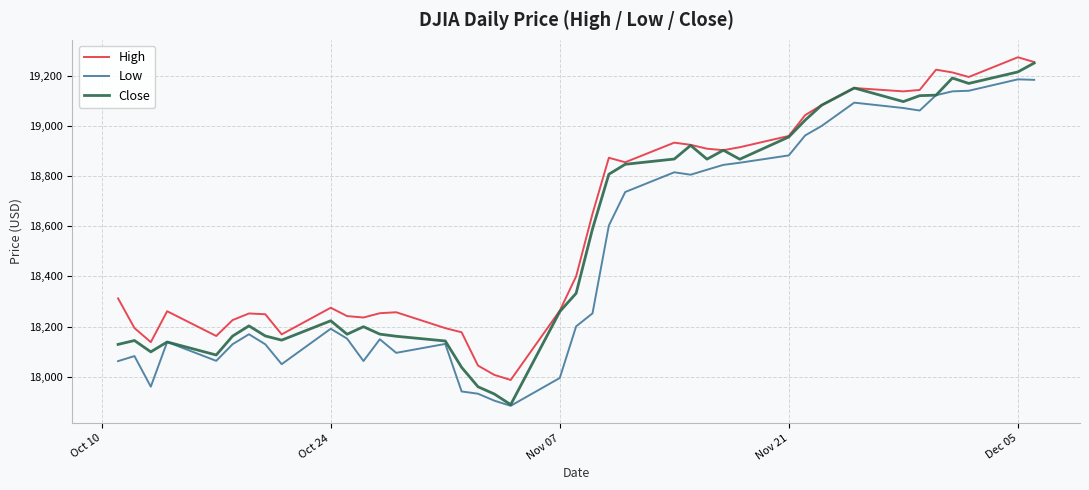

What is the smallest value displayed?

17883.6